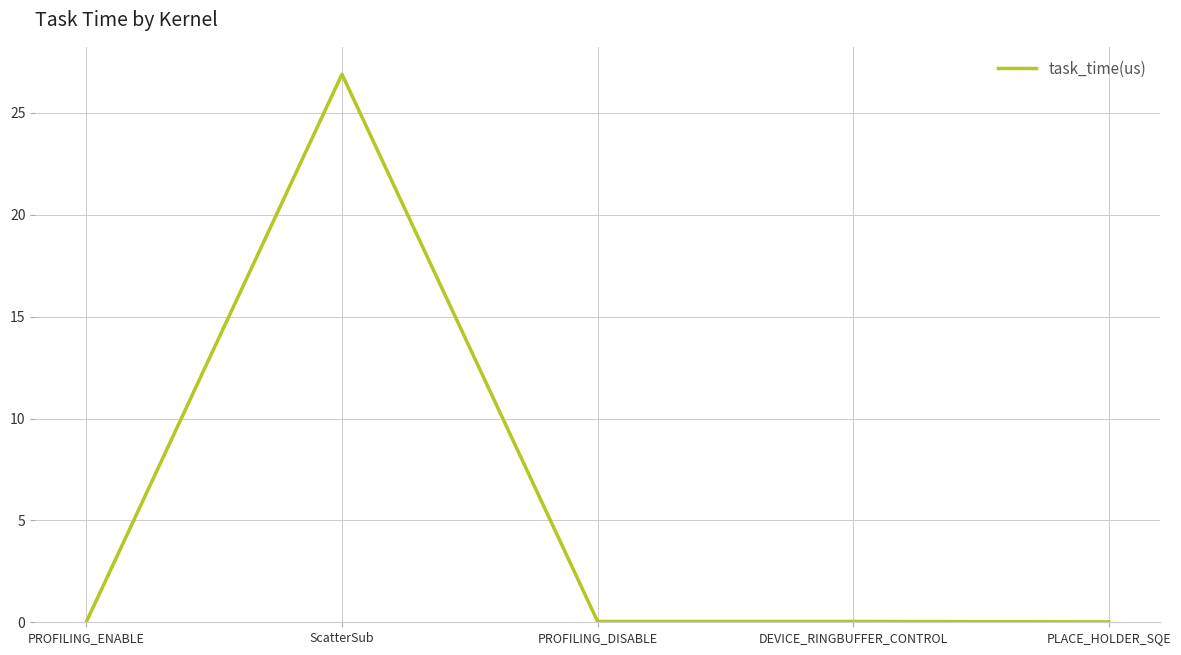

At which category does the data reach its first local peak?

ScatterSub